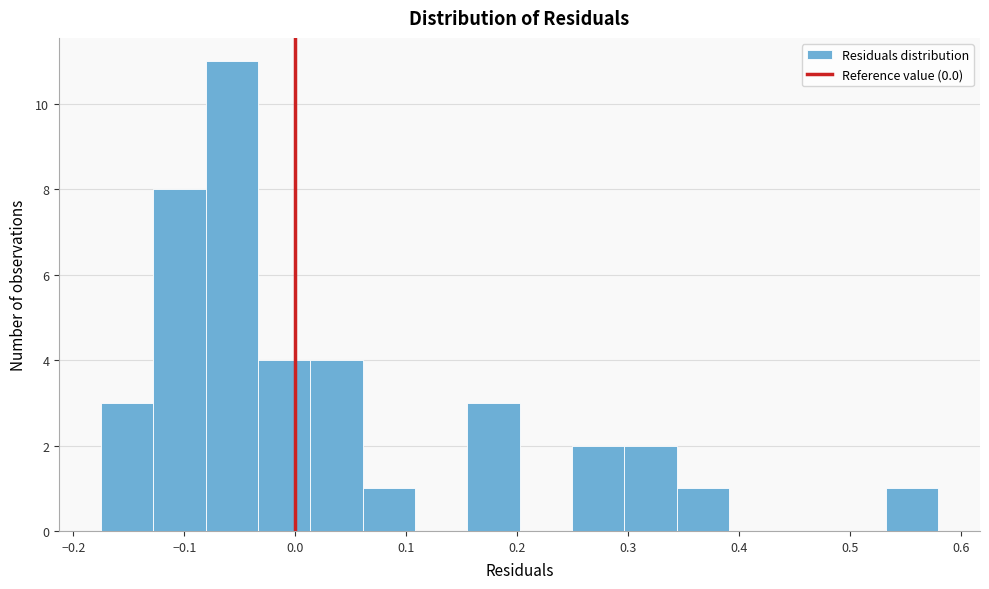

Reading left to right, transcribe this chart: for each bar, give the range it covers on the x-axis and its height. Neither the bar edges nor the heights are printed on the chart, so give them approximately, as read against the axes.

-0.18 to -0.13: 3
-0.13 to -0.08: 8
-0.08 to -0.03: 11
-0.03 to 0.01: 4
0.01 to 0.06: 4
0.06 to 0.11: 1
0.11 to 0.15: 0
0.15 to 0.20: 3
0.20 to 0.25: 0
0.25 to 0.30: 2
0.30 to 0.34: 2
0.34 to 0.39: 1
0.39 to 0.44: 0
0.44 to 0.48: 0
0.48 to 0.53: 0
0.53 to 0.58: 1